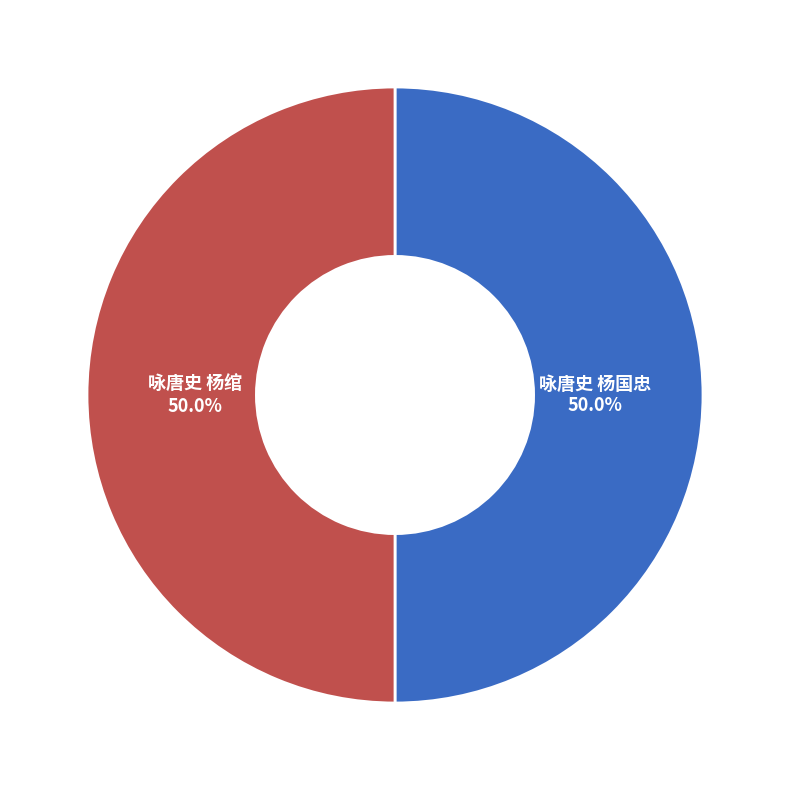

Which slice is the smallest?

咏唐史 杨国忠